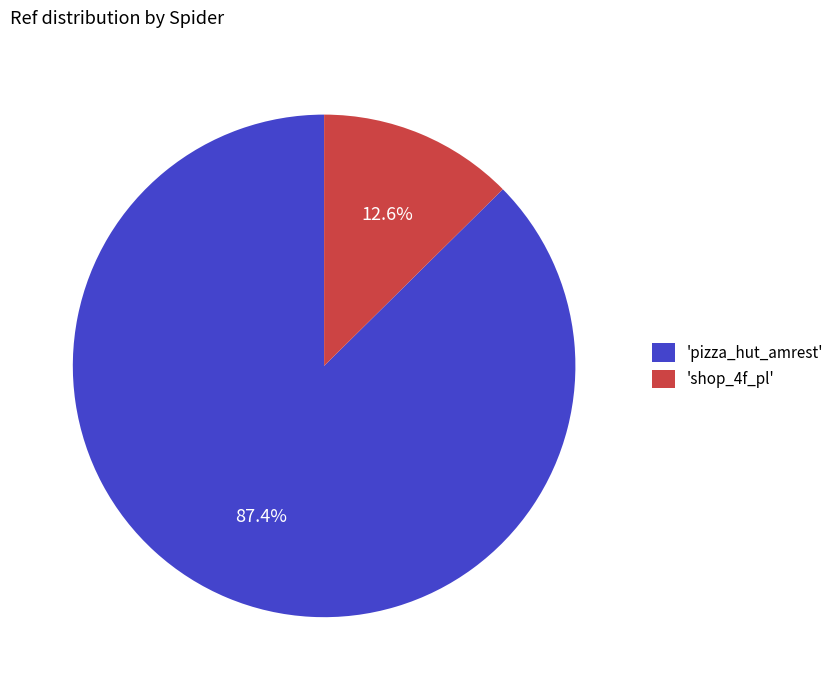

Is 'shop_4f_pl' the majority of the pie?

No